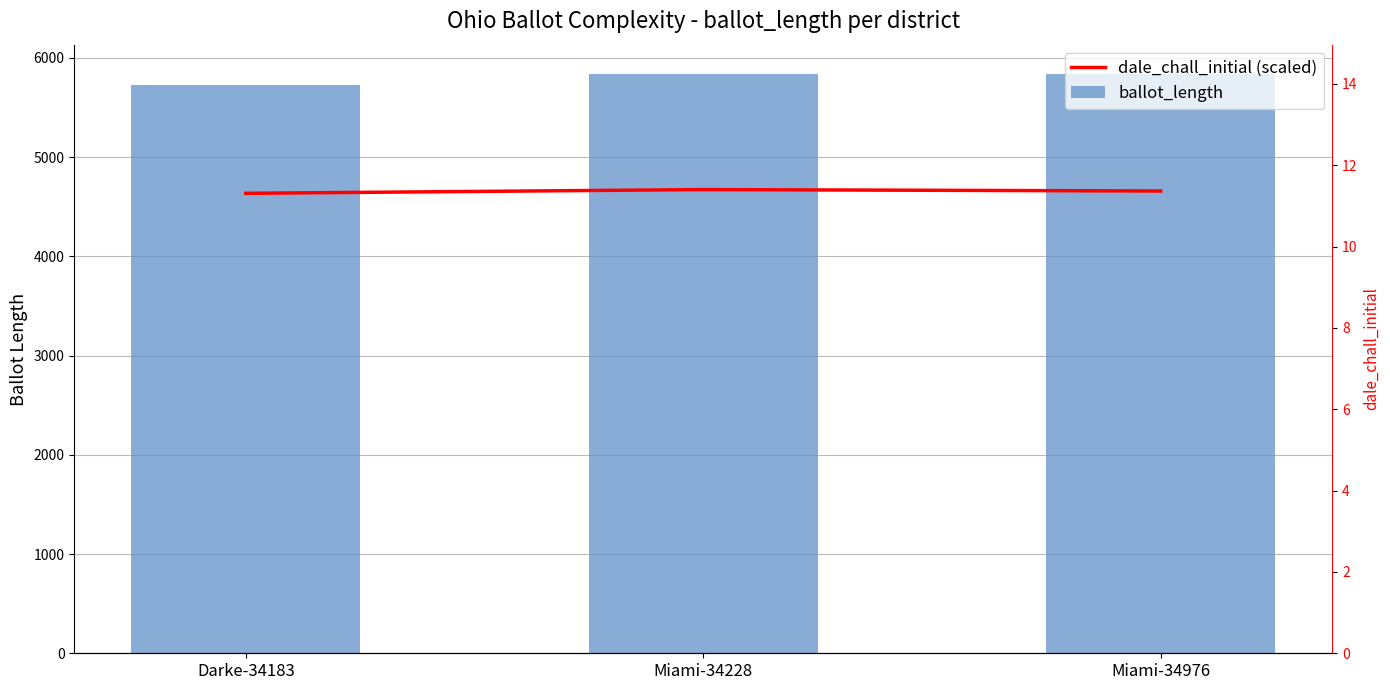

At which label is ballot_length closest to 5783?

Darke-34183